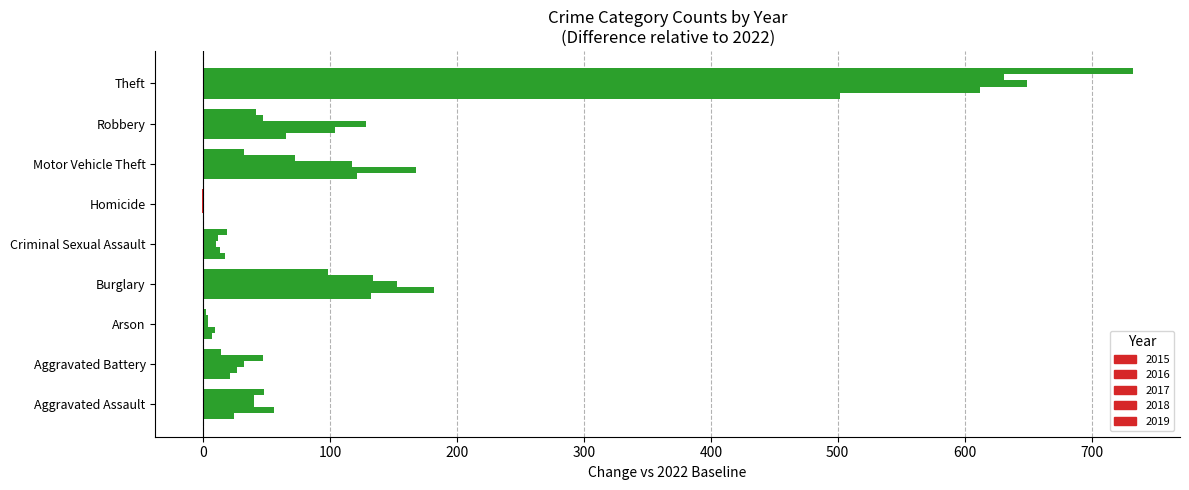

Which category has the highest value across all series?

Theft